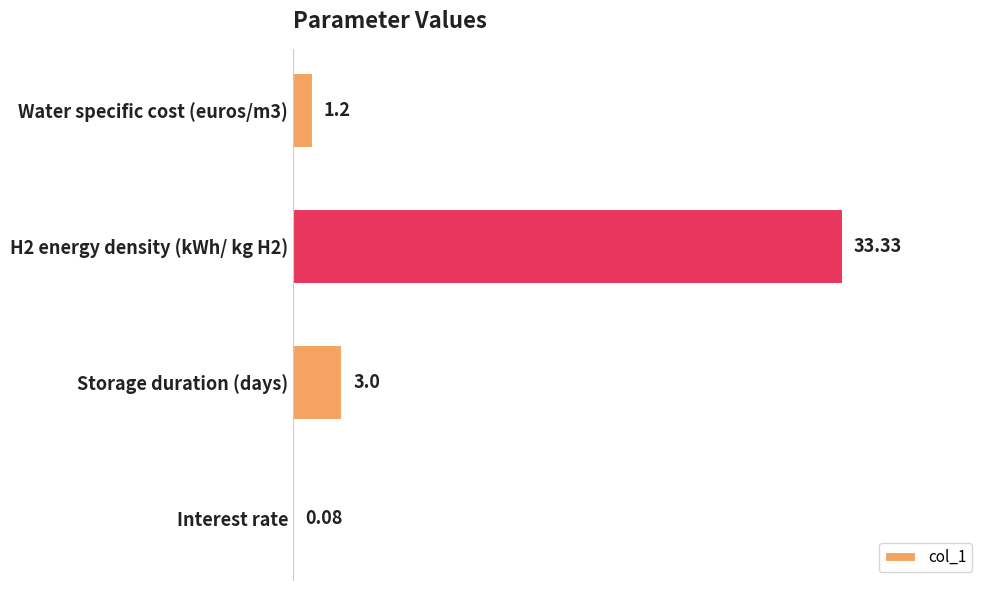

Are the bars horizontal?

Yes